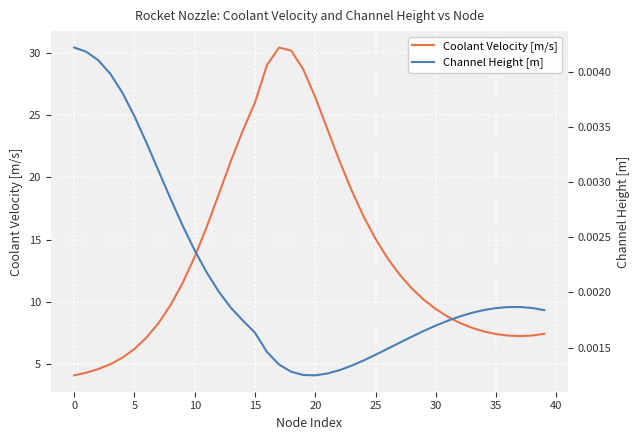

True or false: Coolant Velocity [m/s] has a value of 4.1 at 0.

True